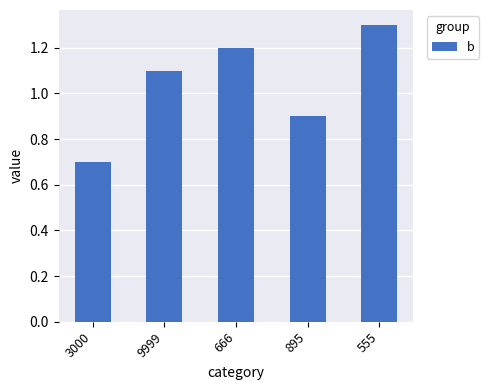

What is the difference between the second highest and second lowest values?

0.3